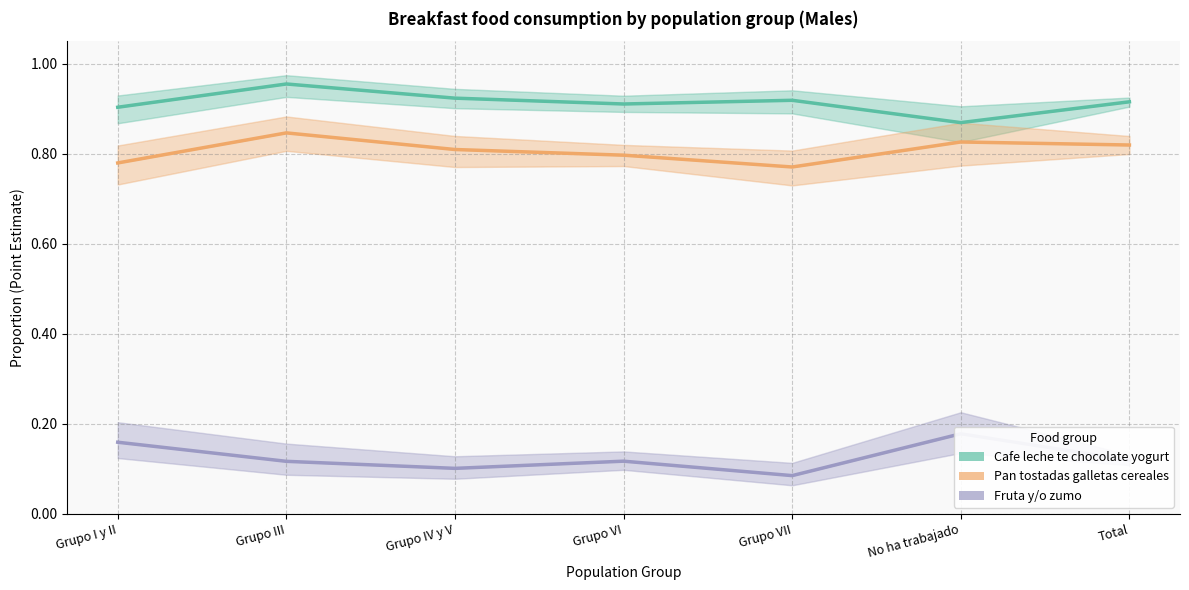

At which category does Pan tostadas galletas cereales reach its first local peak?

Grupo III